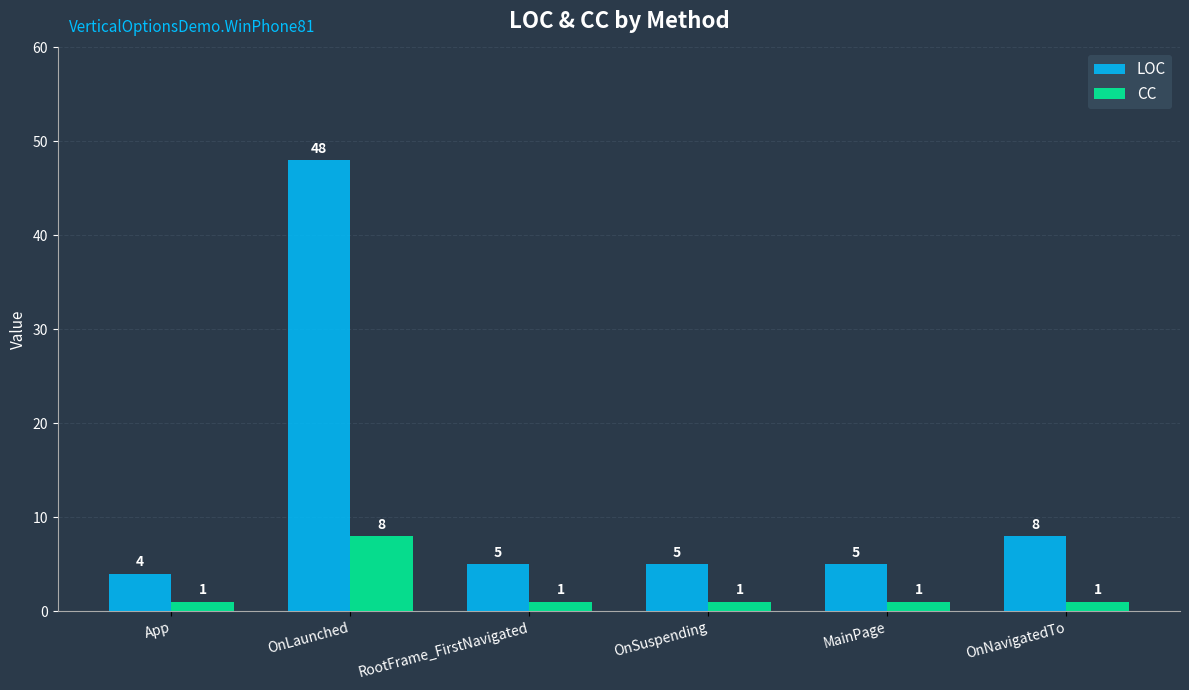

Reading left to right, list all the values displayed in this chart.

LOC: 4	48	5	5	5	8
CC: 1	8	1	1	1	1